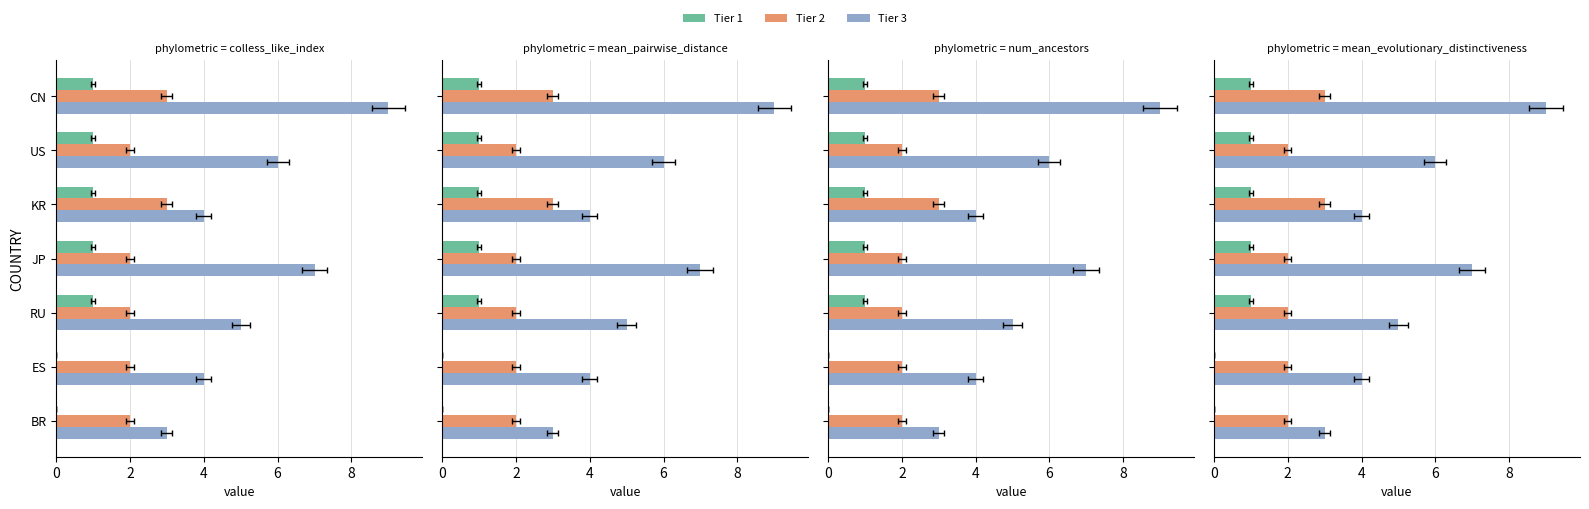

What is the difference between the Tier 3 values at JP and US?

1